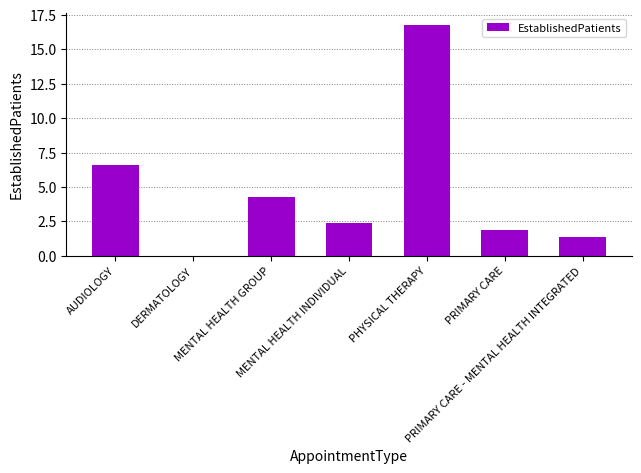

True or false: the data shows 1.9 at PRIMARY CARE.

True